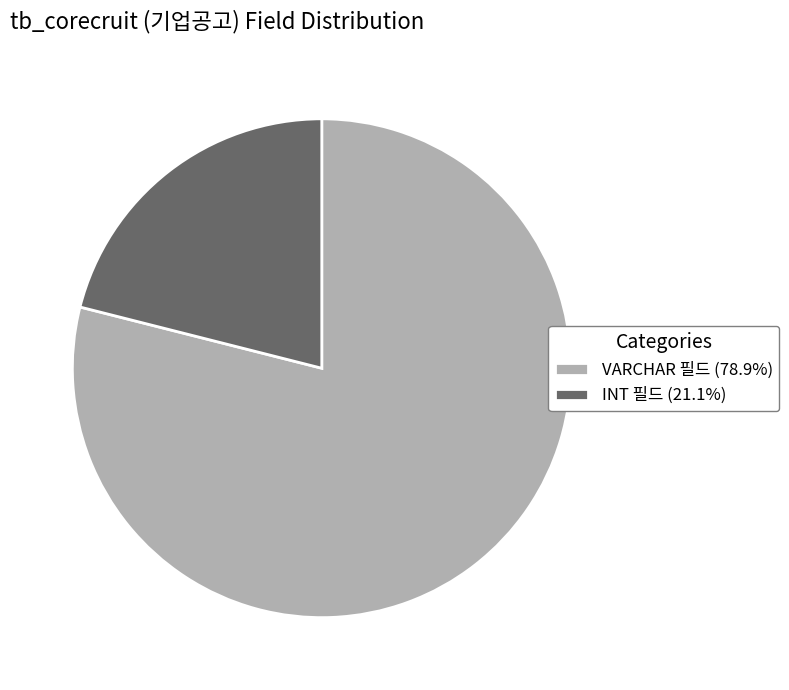

How many slices are in this pie chart?

2